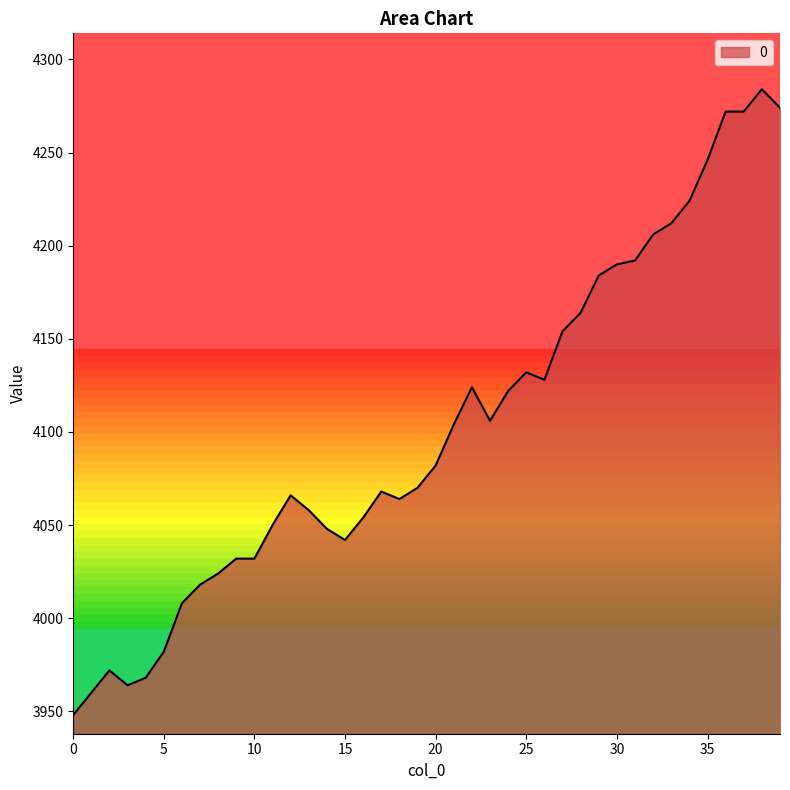

What is the difference between the second highest and second lowest values?

314